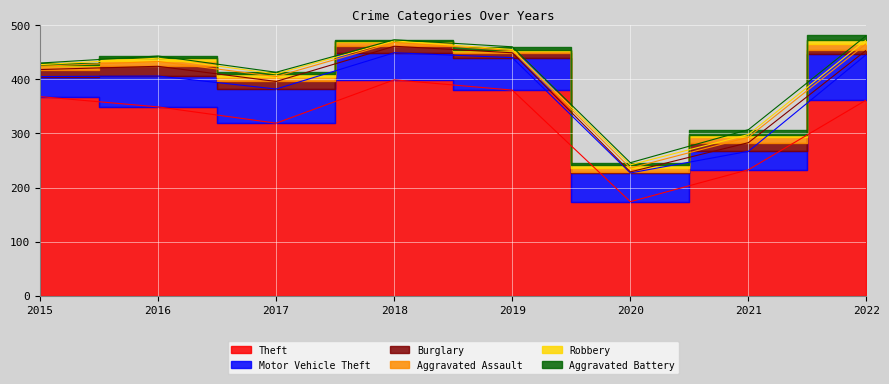

Which series changed the most between 2017 and 2022?

Theft